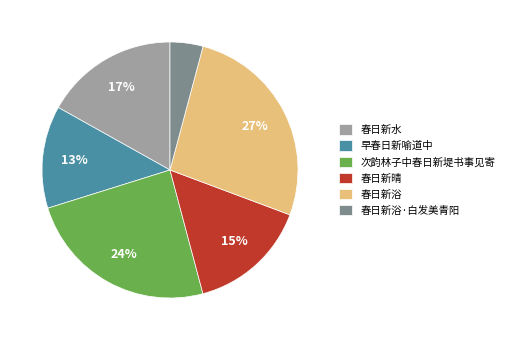

Do 春日新浴 and 次韵林子中春日新堤书事见寄 together represent more than half of the pie?

Yes